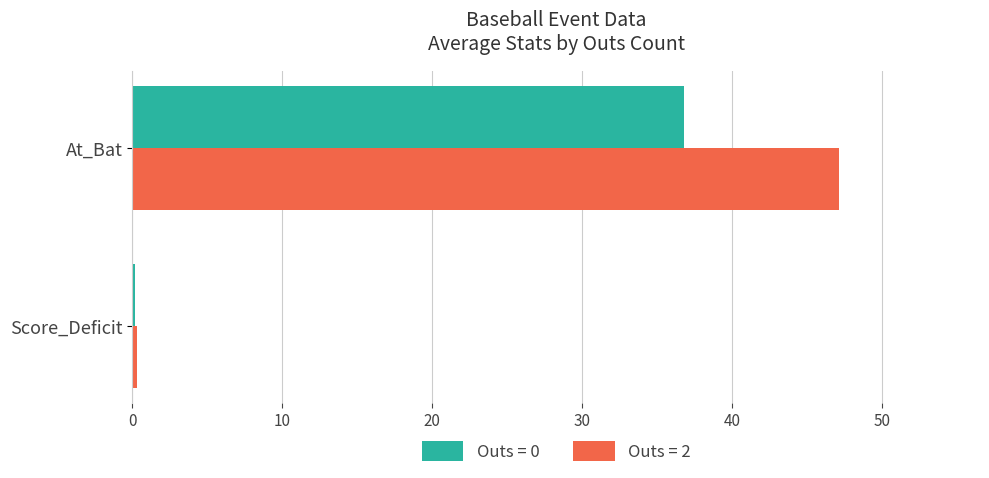

Count the number of categories in the chart.

2